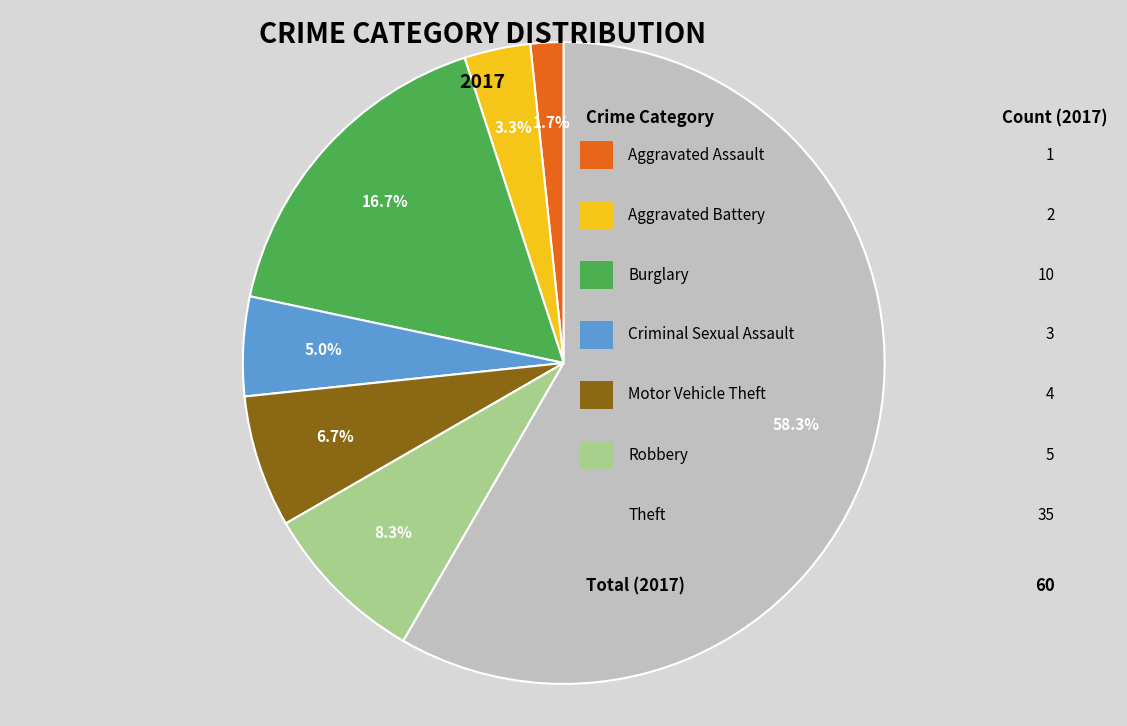

Is there a majority slice in this chart?

Yes